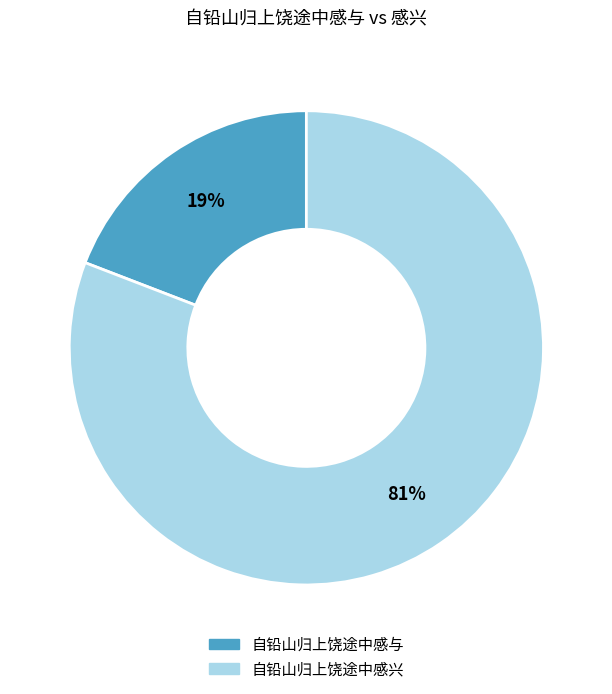

To the nearest percent, what is the difference between the largest and smallest slice percentages?

62%